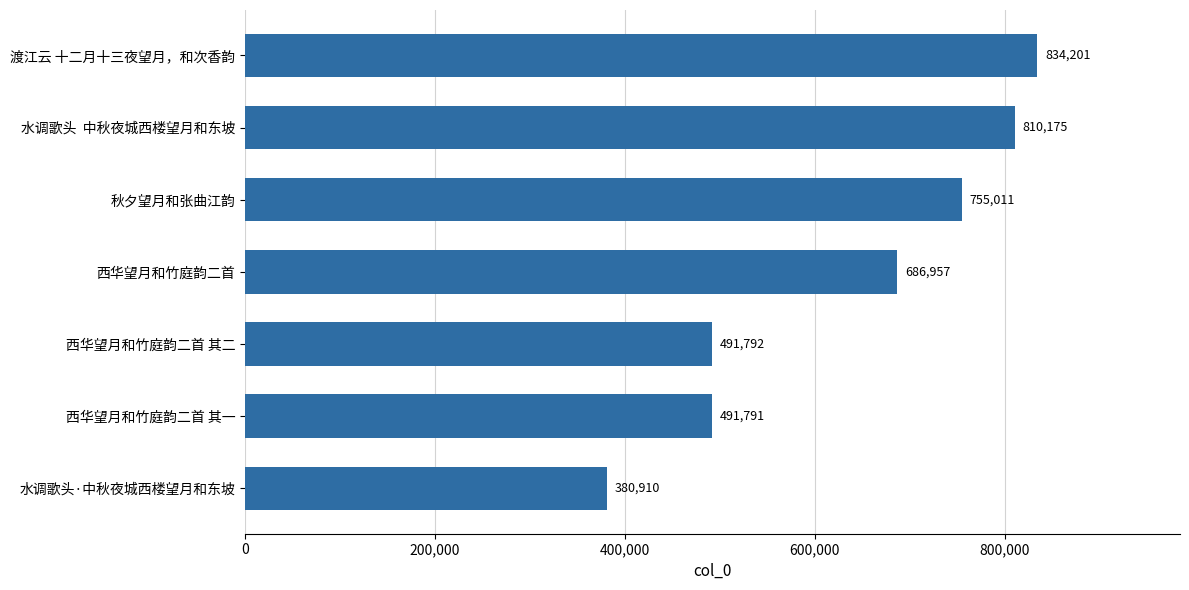

Where is the data nearest to the value 607555?

西华望月和竹庭韵二首